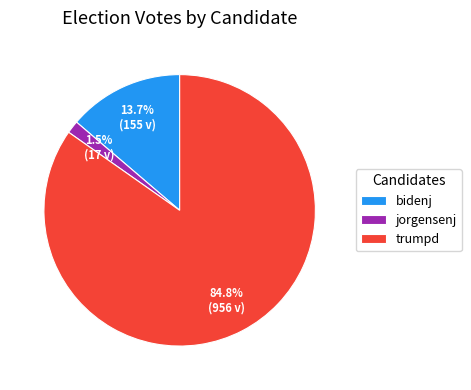

What is the majority slice?

trumpd